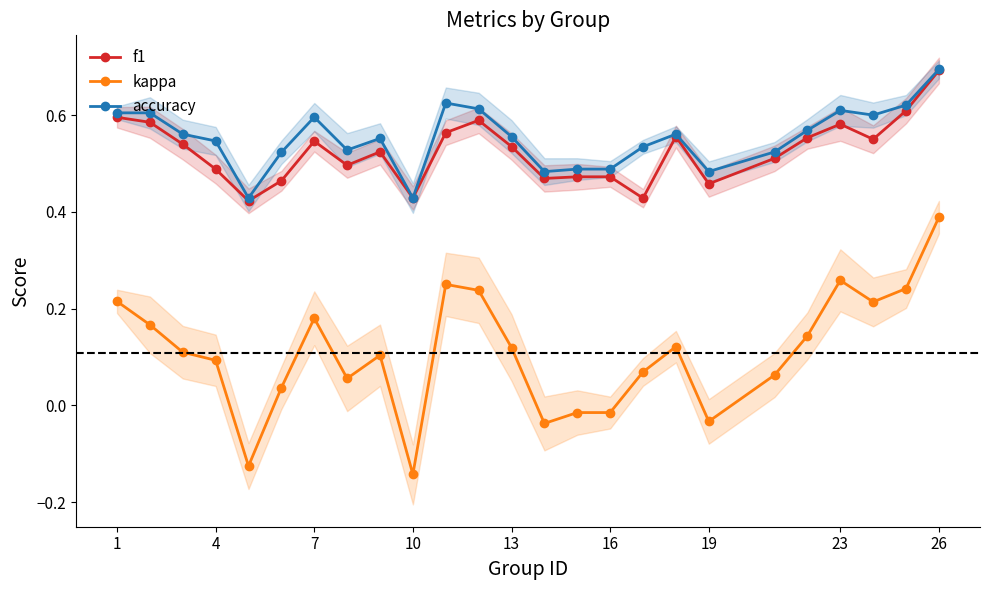

The value of kappa at 10 is -0.2. True or false?

False